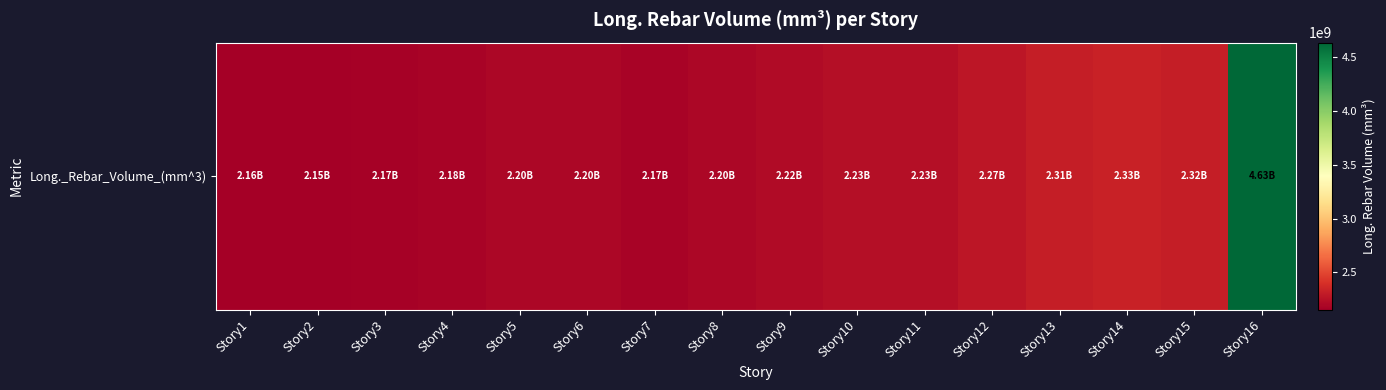

What is the ratio of the value at Story7 to the value at Story12?

1.0